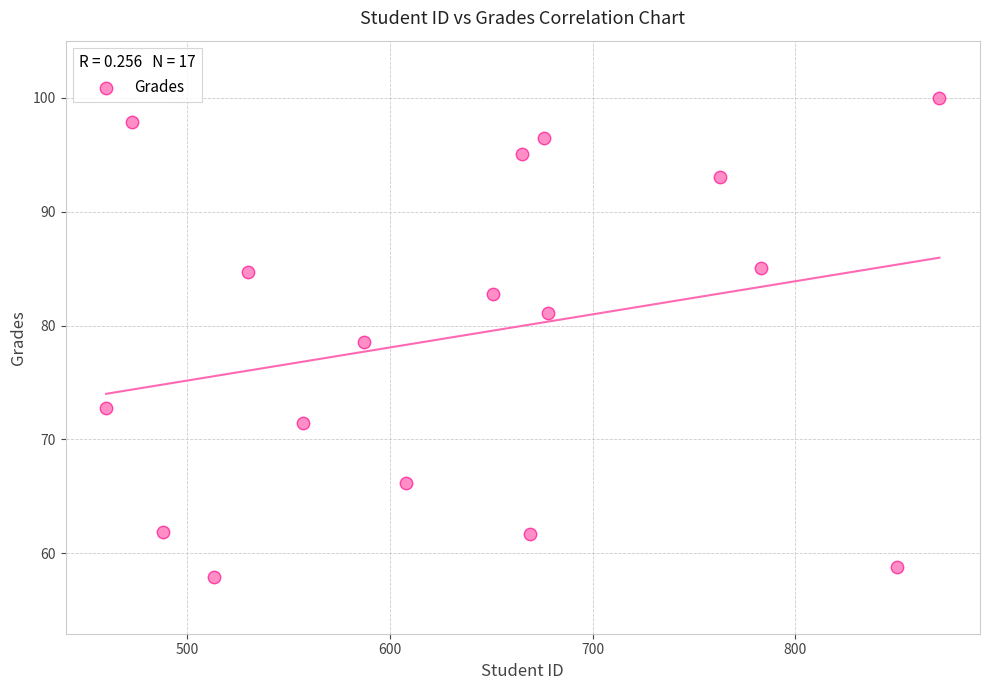

What Y value in the scatter plot is closest to 78?

78.6